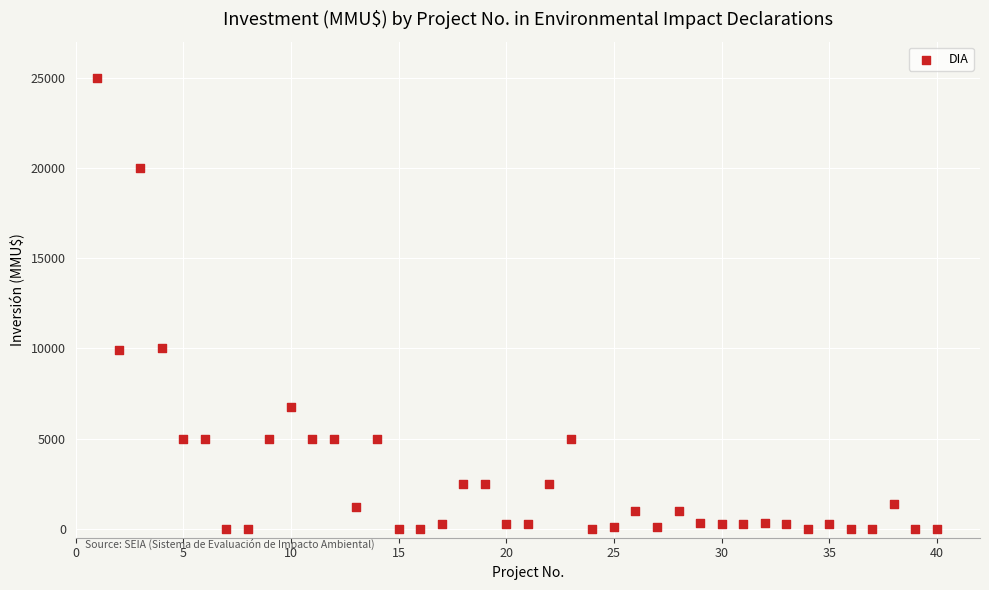

What is the range of Y values (max minus min)?

25000